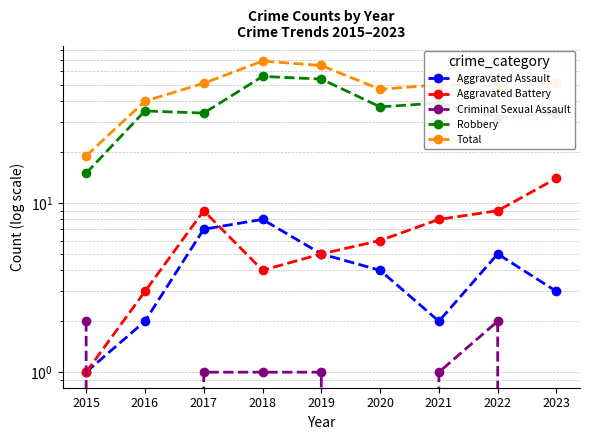

The value of Robbery at 2022 is 18. True or false?

False